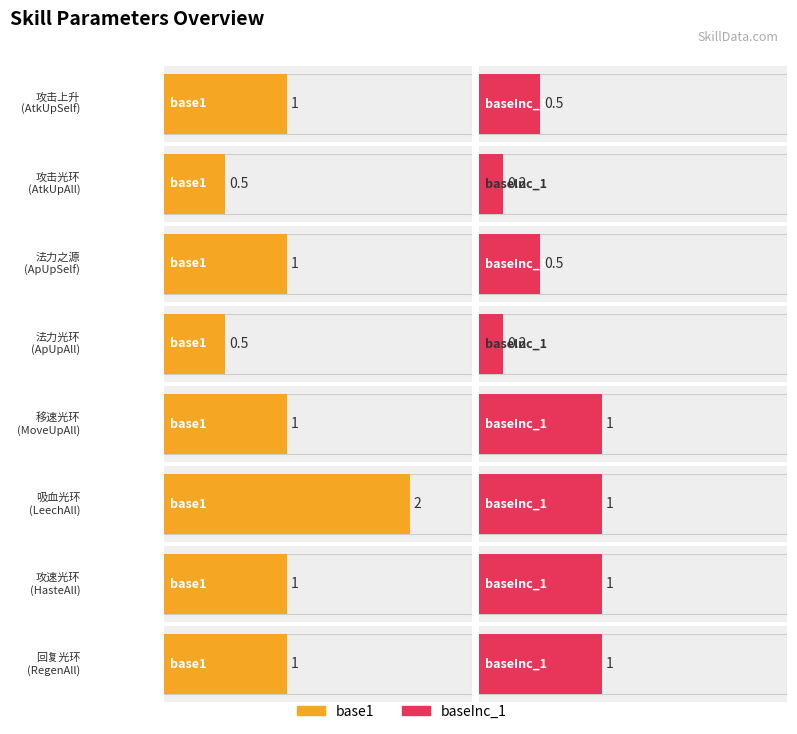

At how many categories does at least one series exceed 0?

8